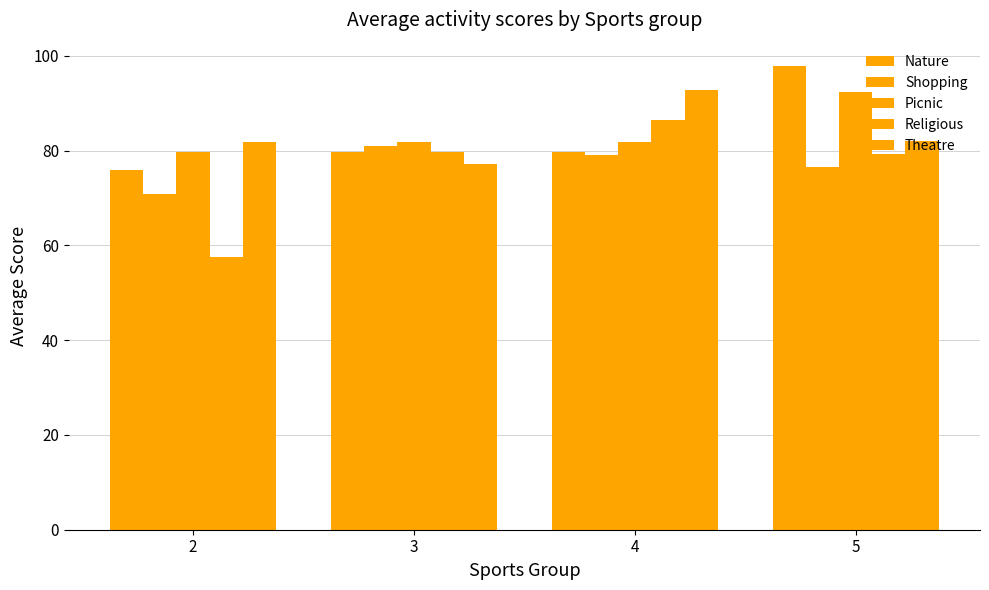

Are the bars grouped side by side (vs. stacked)?

Yes